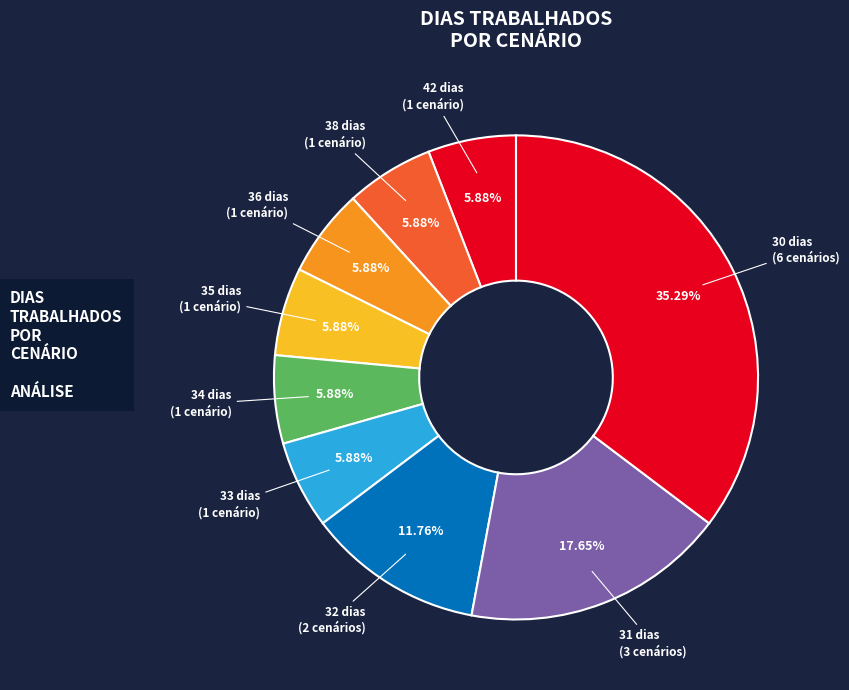

Do 31 dias (3 cenários) and 32 dias (2 cenários) together represent more than half of the pie?

No